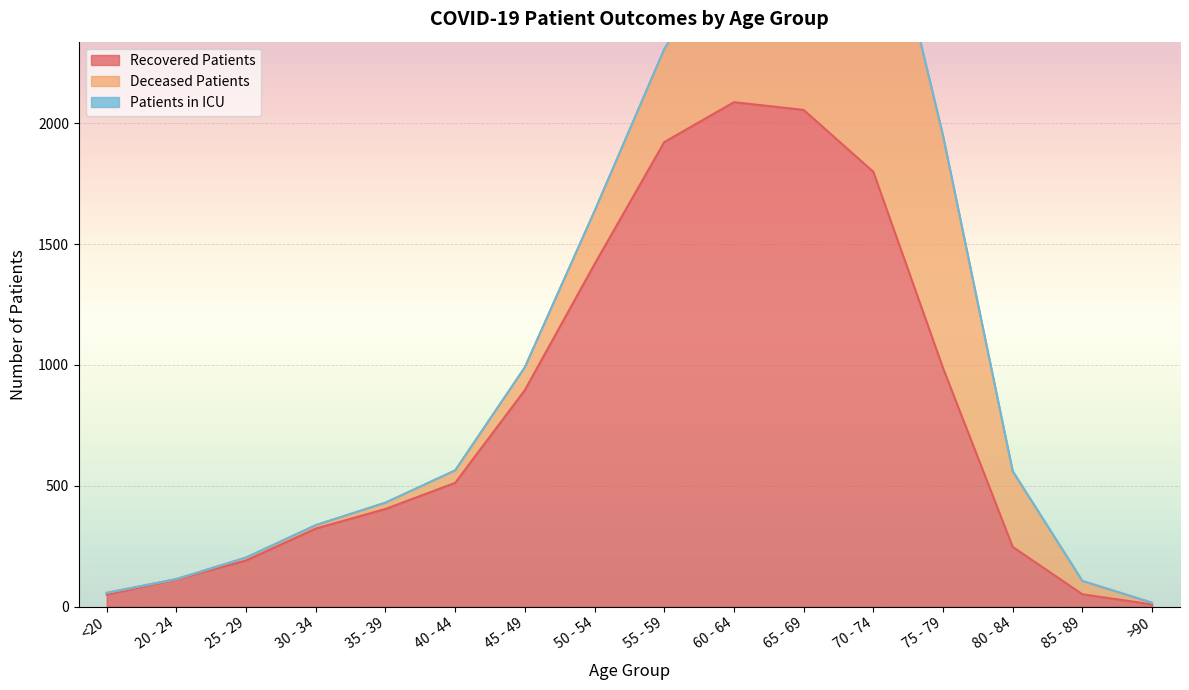

Reading left to right, what are all the values shown in this chart?

recovered_patients: <20=50	20 - 24=113	25 - 29=191	30 - 34=323	35 - 39=404	40 - 44=512	45 - 49=896	50 - 54=1417	55 - 59=1922	60 - 64=2087	65 - 69=2055	70 - 74=1799	75 - 79=987	80 - 84=247	85 - 89=51	>90=9
deceased_patients: <20=7	20 - 24=1	25 - 29=12	30 - 34=14	35 - 39=26	40 - 44=50	45 - 49=94	50 - 54=218	55 - 59=382	60 - 64=681	65 - 69=1026	70 - 74=1347	75 - 79=960	80 - 84=312	85 - 89=55	>90=7
patients_in_icu: <20=0	20 - 24=0	25 - 29=0	30 - 34=0	35 - 39=0	40 - 44=2	45 - 49=0	50 - 54=2	55 - 59=3	60 - 64=7	65 - 69=5	70 - 74=4	75 - 79=3	80 - 84=2	85 - 89=0	>90=0